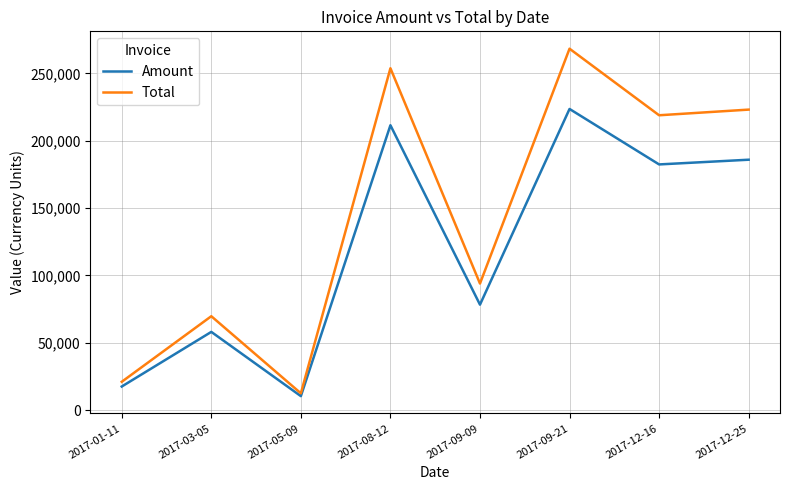

Is the value of Total at 2017-08-12 greater than the value of Amount at 2017-01-11?

Yes